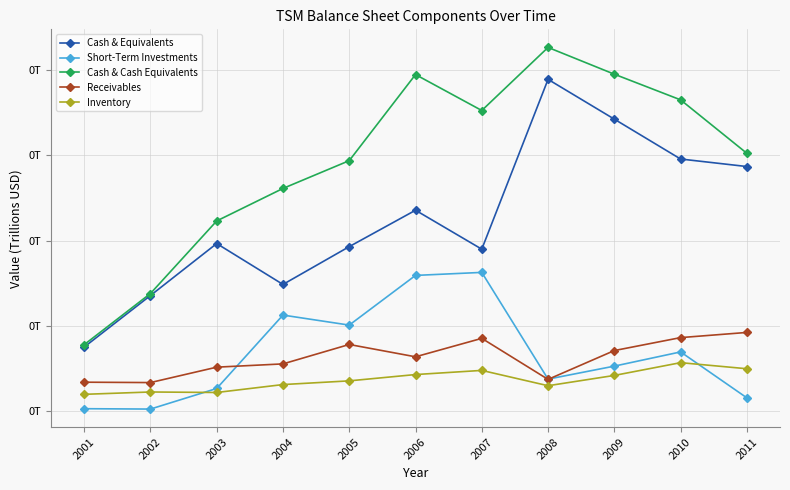

Is it true that Receivables equals 0.0 at 2009?

True